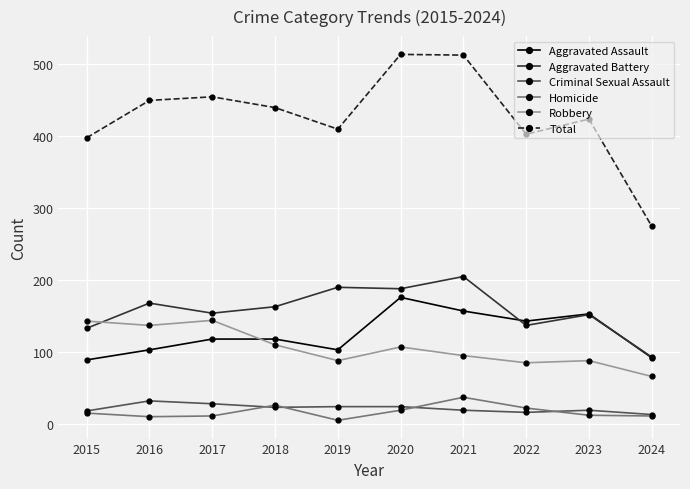

True or false: Total has a value of 424 at 2023.

True